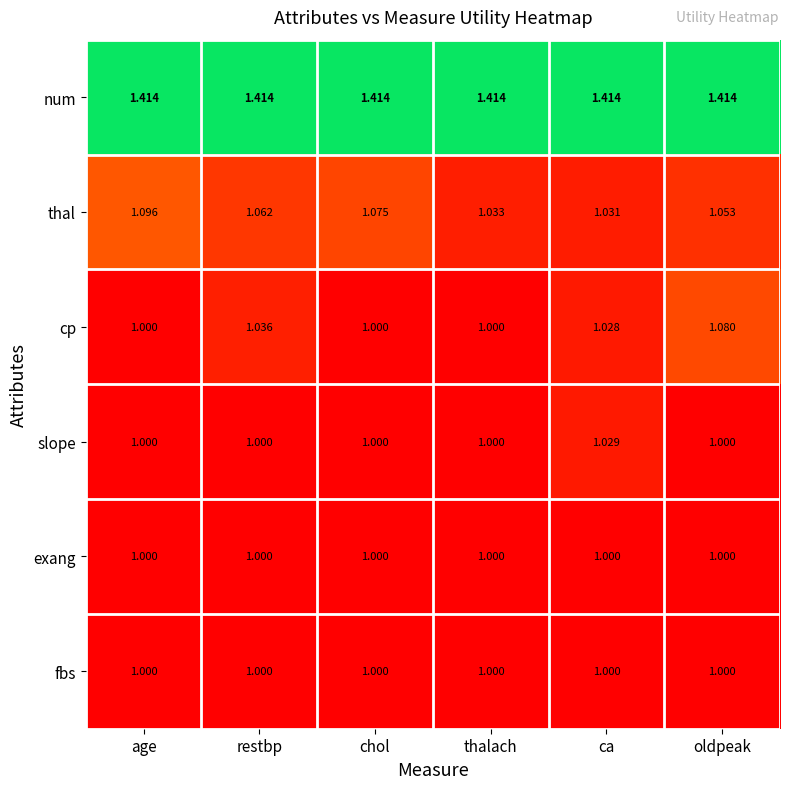

Which series has the largest total across all categories?

num